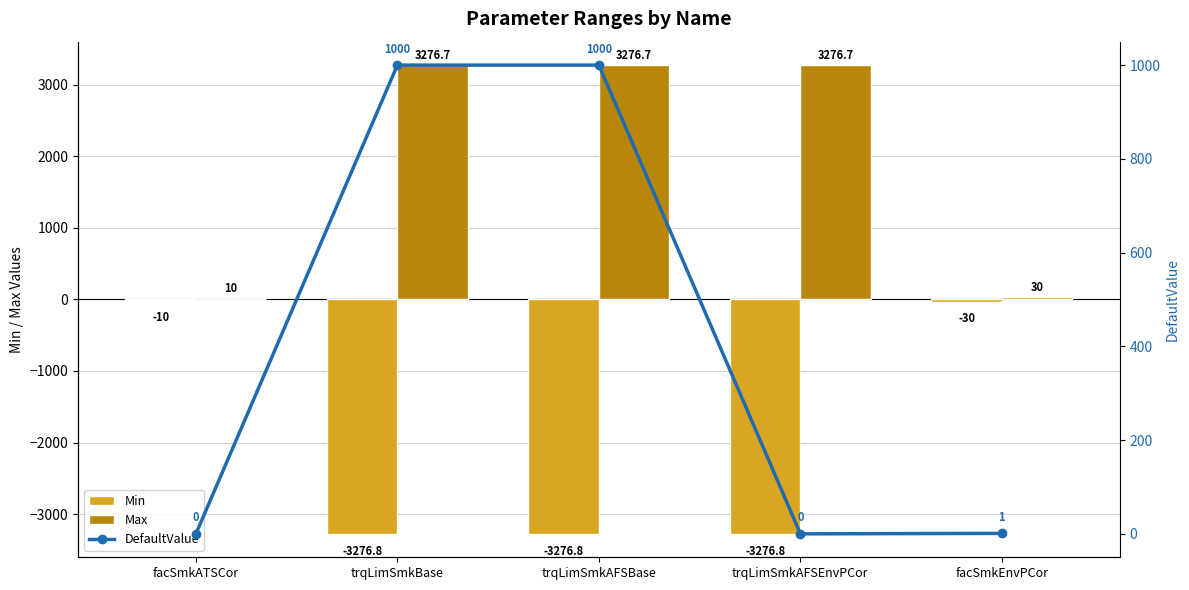

Reading left to right, what are all the values shown in this chart?

Min: -10.0	-3276.8	-3276.8	-3276.8	-30.0
Max: 10.0	3276.7	3276.7	3276.7	30.0
DefaultValue: 0.0	1000.0	1000.0	0.0	1.0